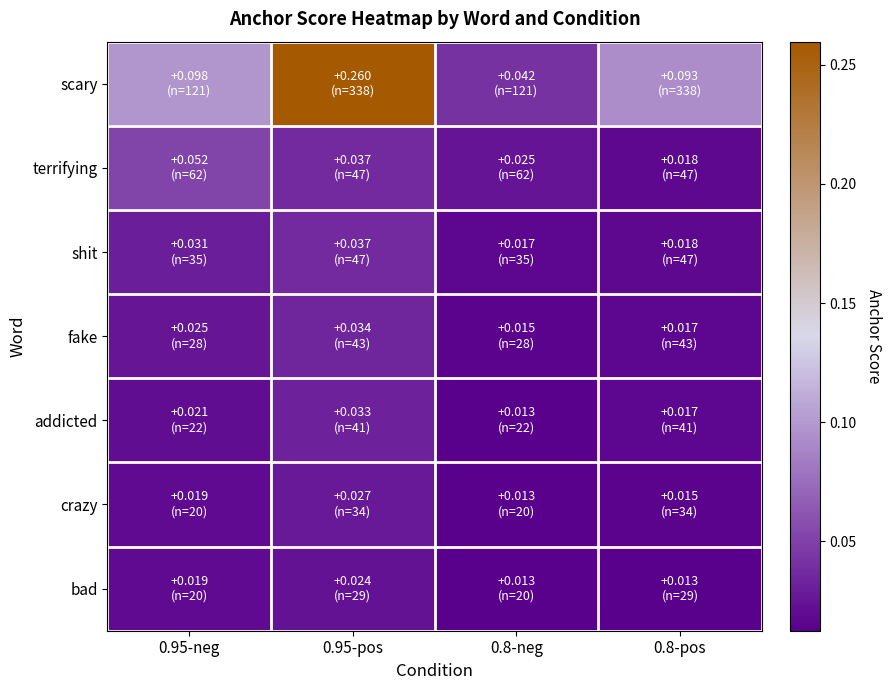

Which series has the widest spread of values?

scary